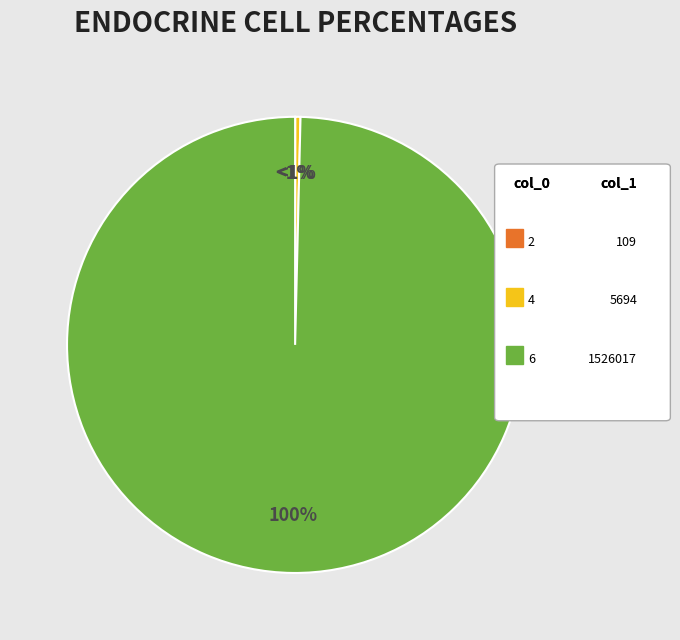

Combined, what portion of the pie is 6 and 4?

100.0%